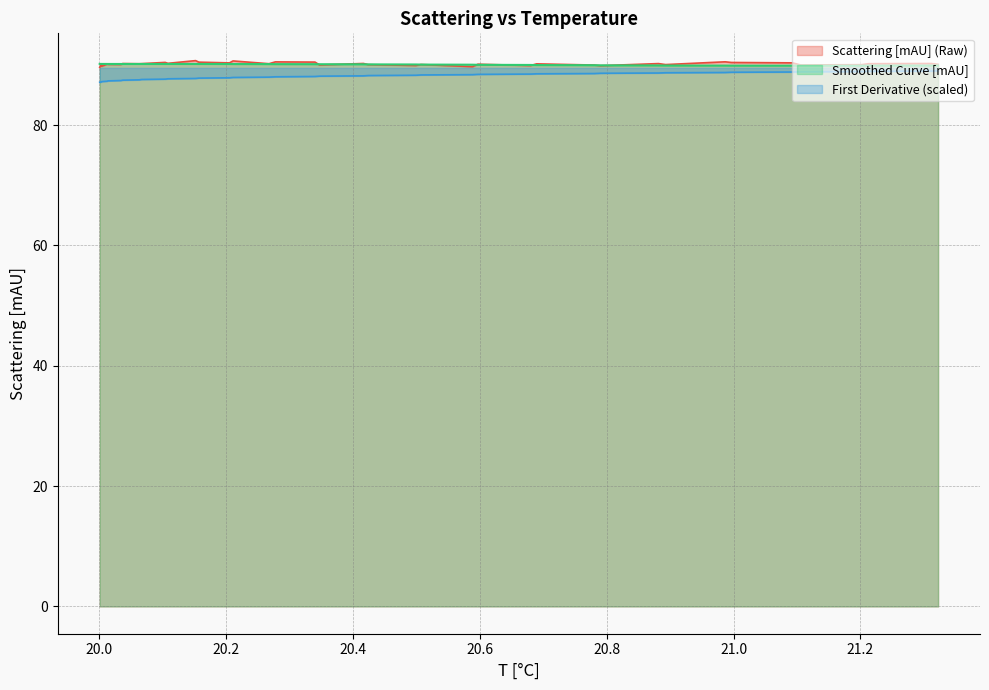

How many lines are shown in the chart?

3